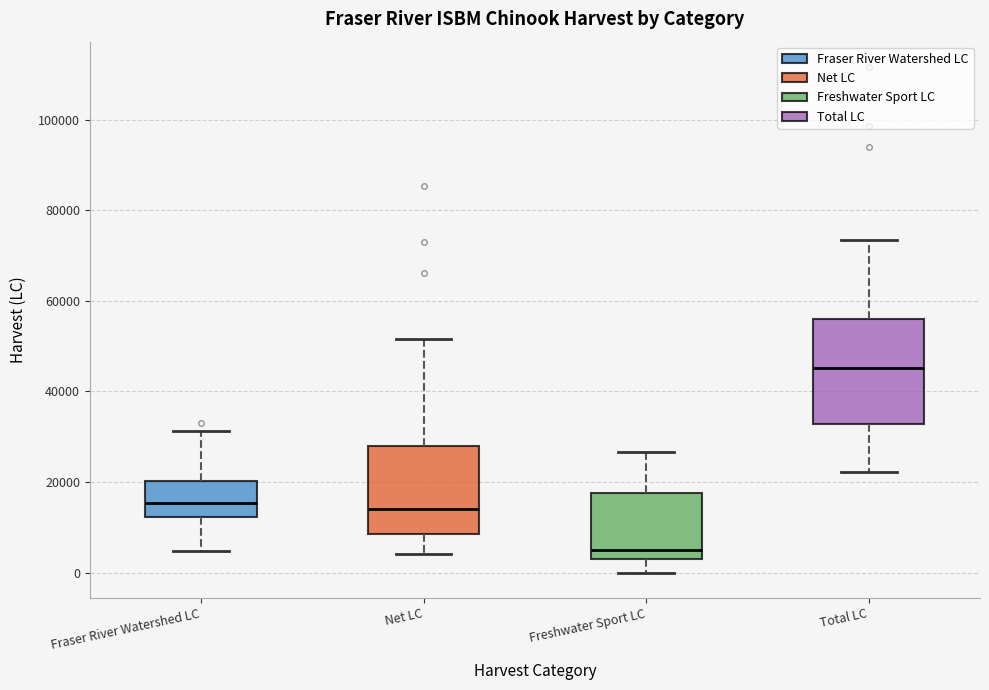

Comparing the boxes themselves (not the whiskers), which one is the tallest?

Total LC